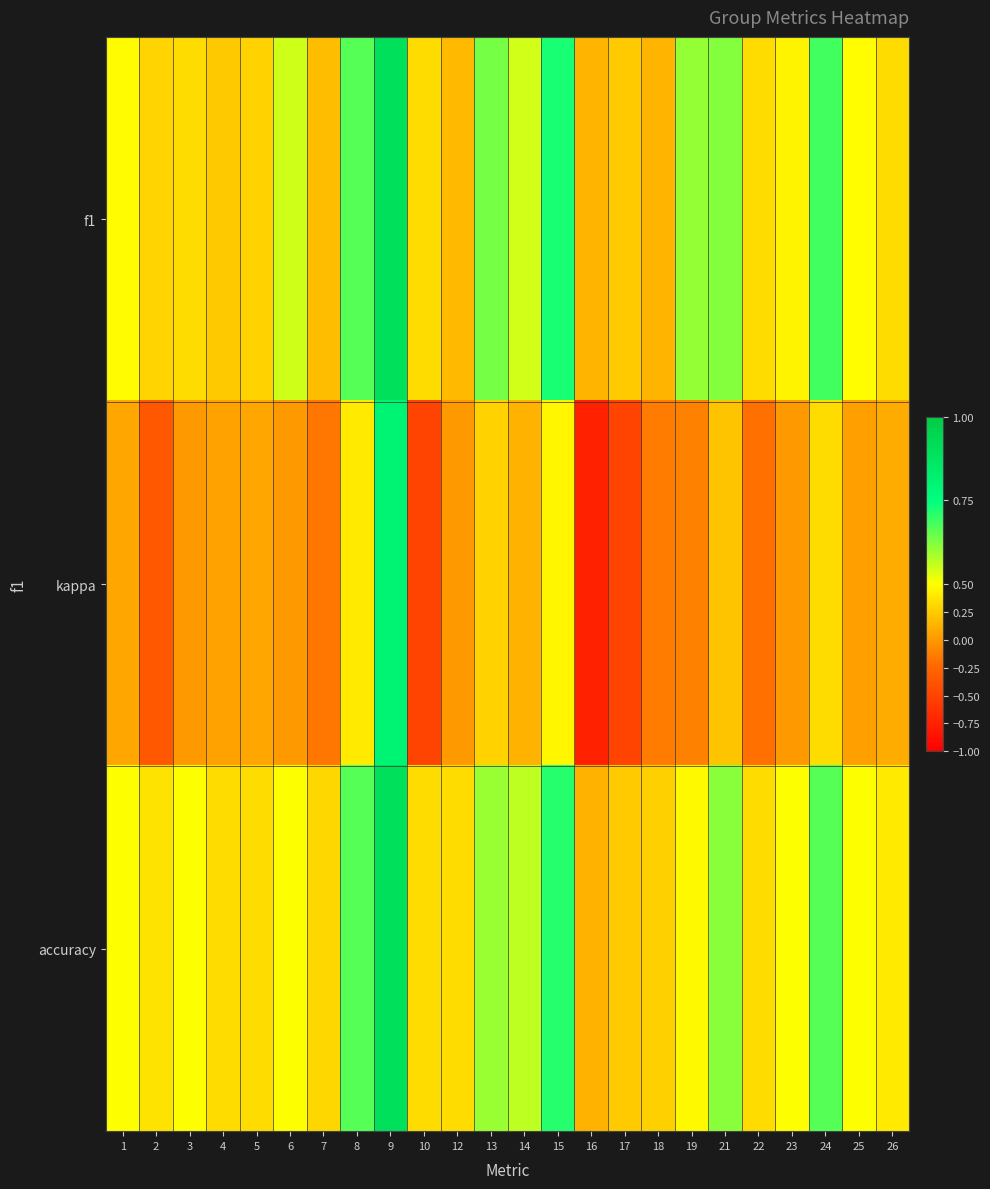

What is the difference between the highest and lowest values at 22?

0.5